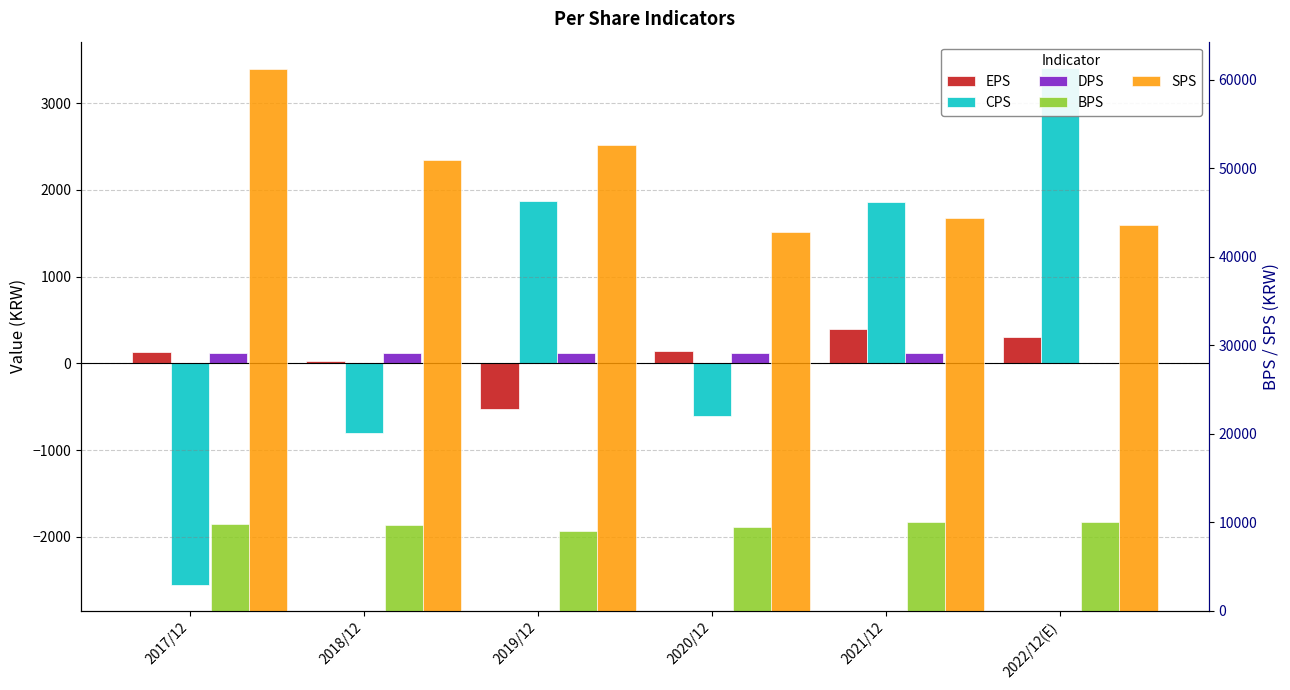

Count the number of data series in this chart.

5